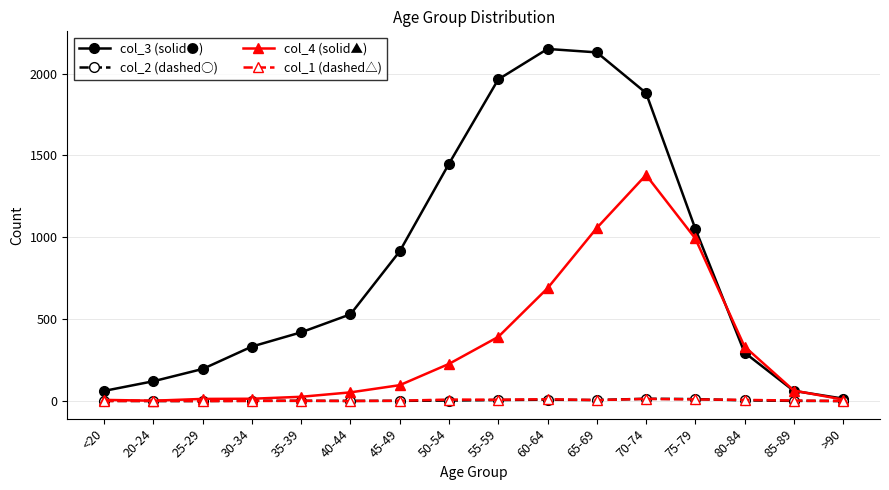

Is the value of col_4 (solid▲) at 35-39 greater than the value of col_2 (dashed○) at 35-39?

Yes